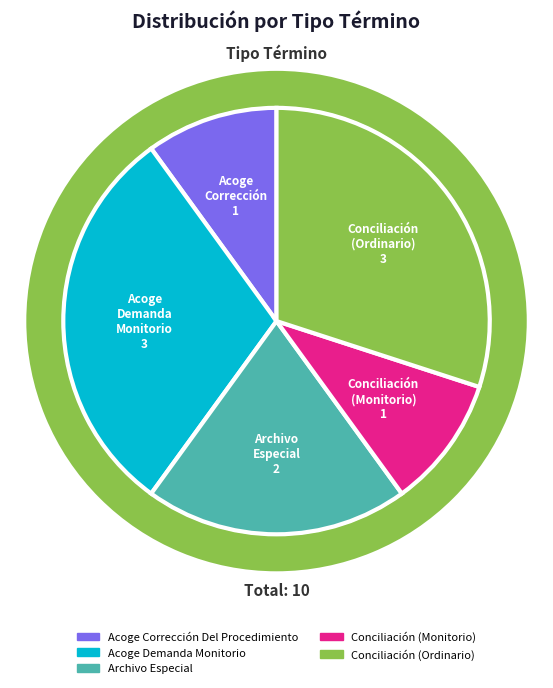

Is it true that Conciliación (Ordinario) is 42% of the pie?

False